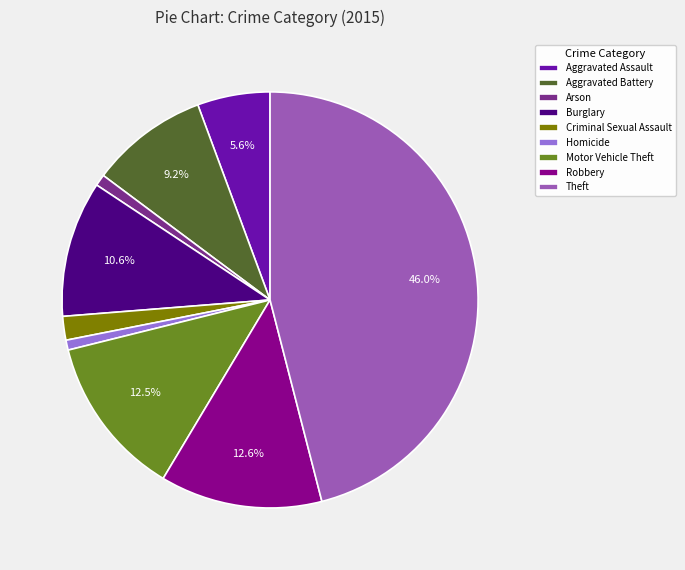

How many segments does this pie chart have?

9